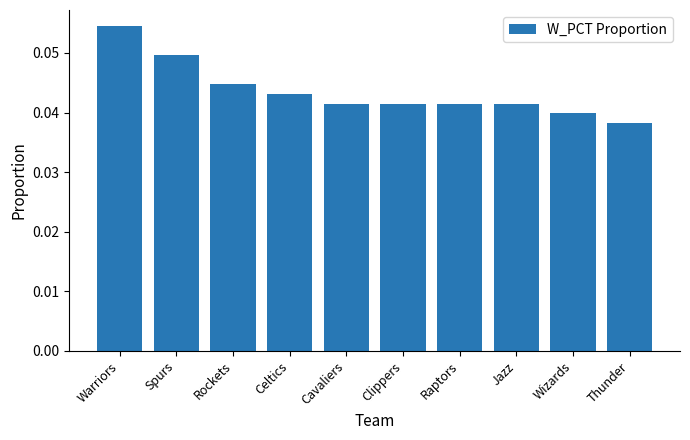

How many categories are shown in the chart?

10